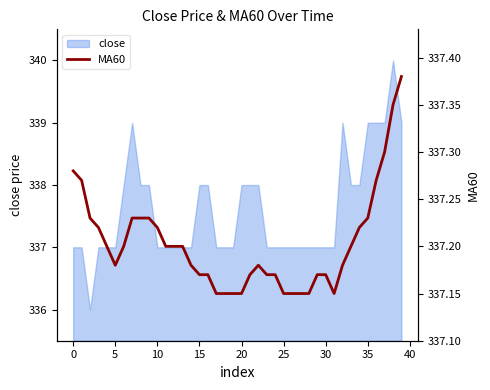

Where is the data nearest to the value 337?

17